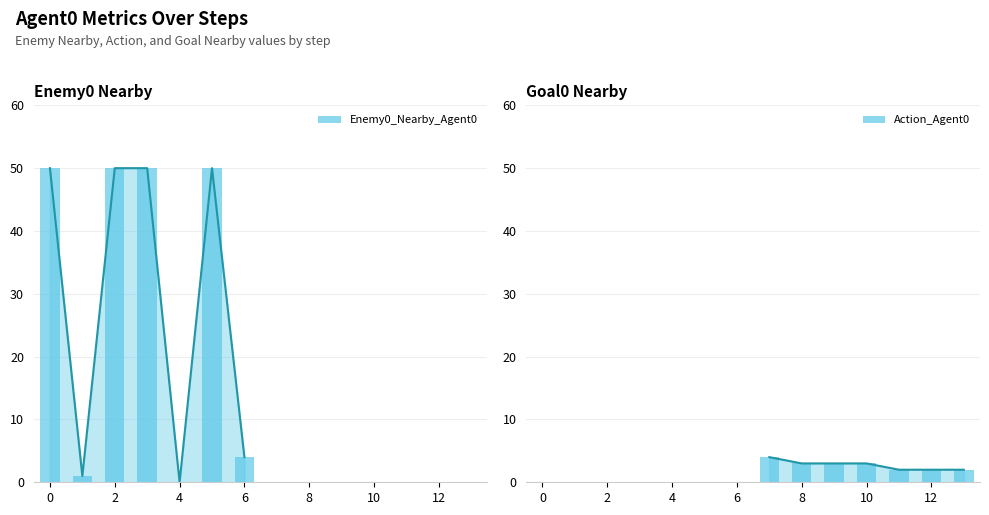

How many bars are there in total?

14